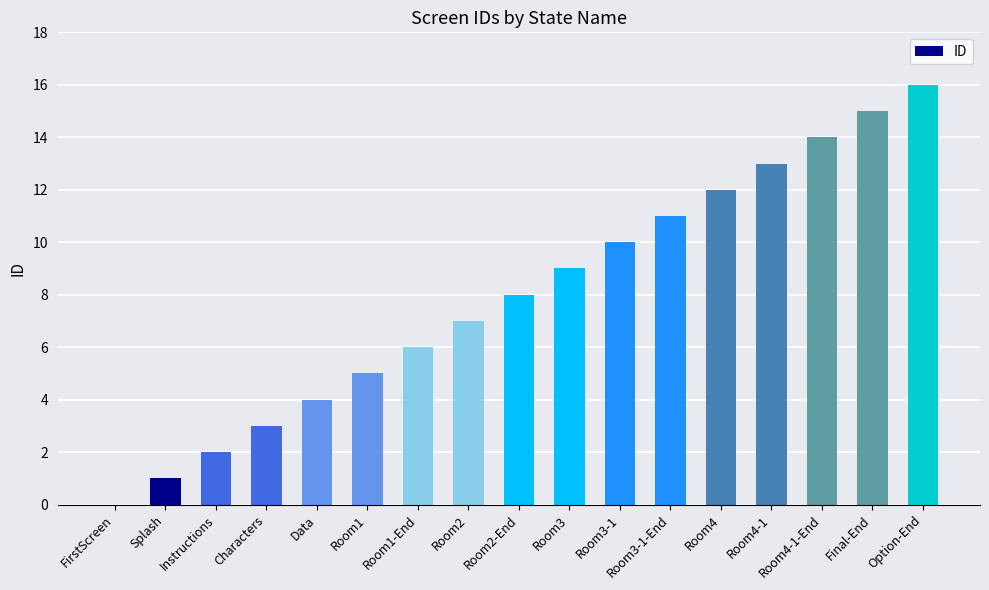

What is the change in value from Room4 to Final-End?

+3